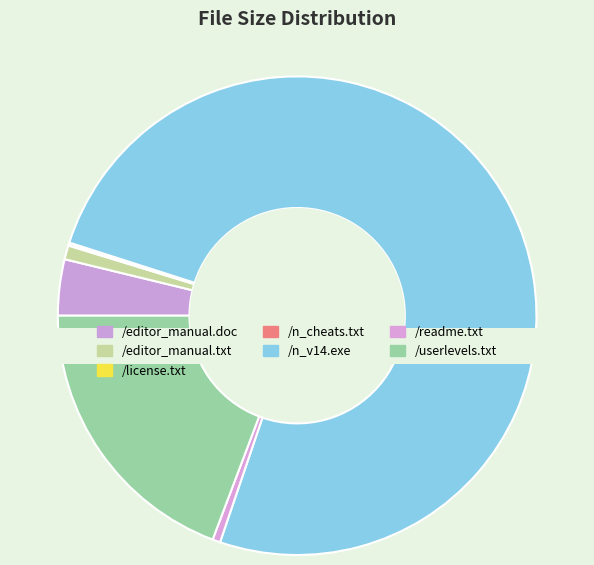

To the nearest percent, what portion does /editor_manual.doc represent?

4%